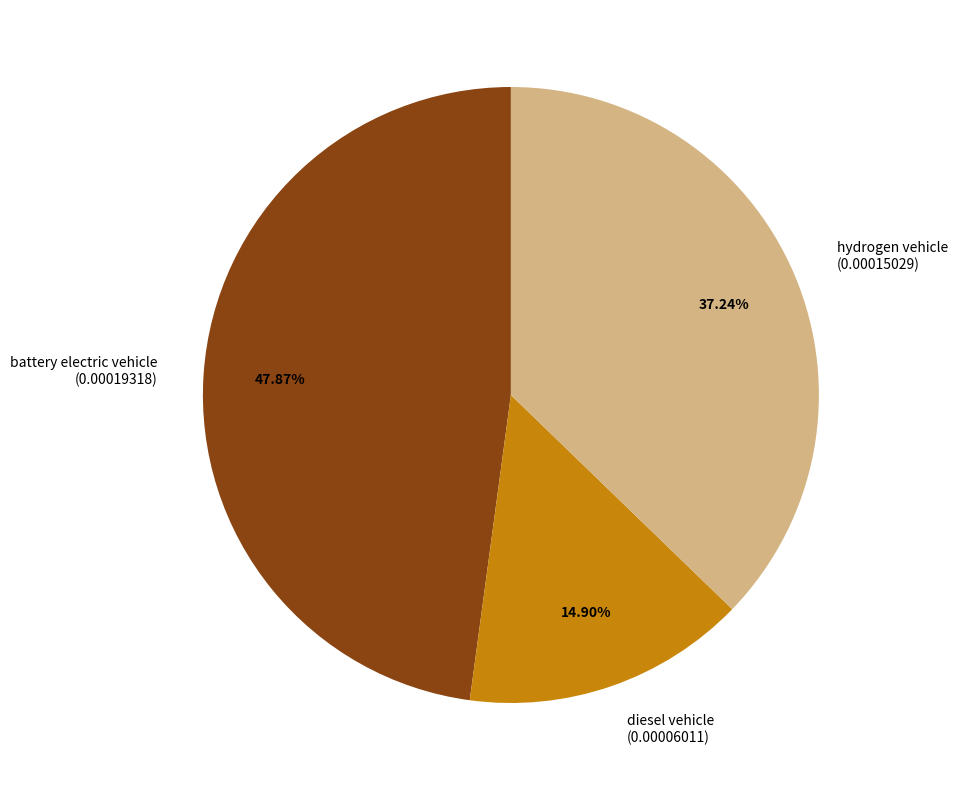

To the nearest percent, what is the difference between the largest and smallest slice percentages?

33%